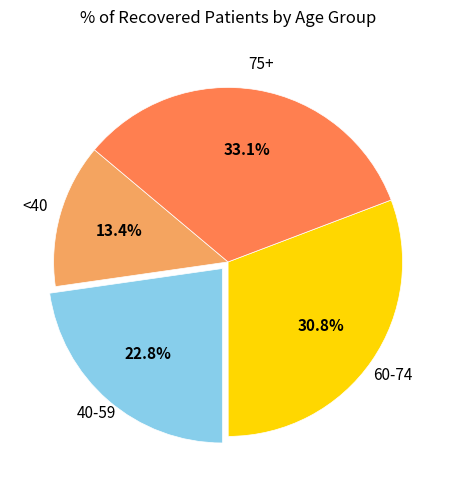

Is there a majority slice in this chart?

No